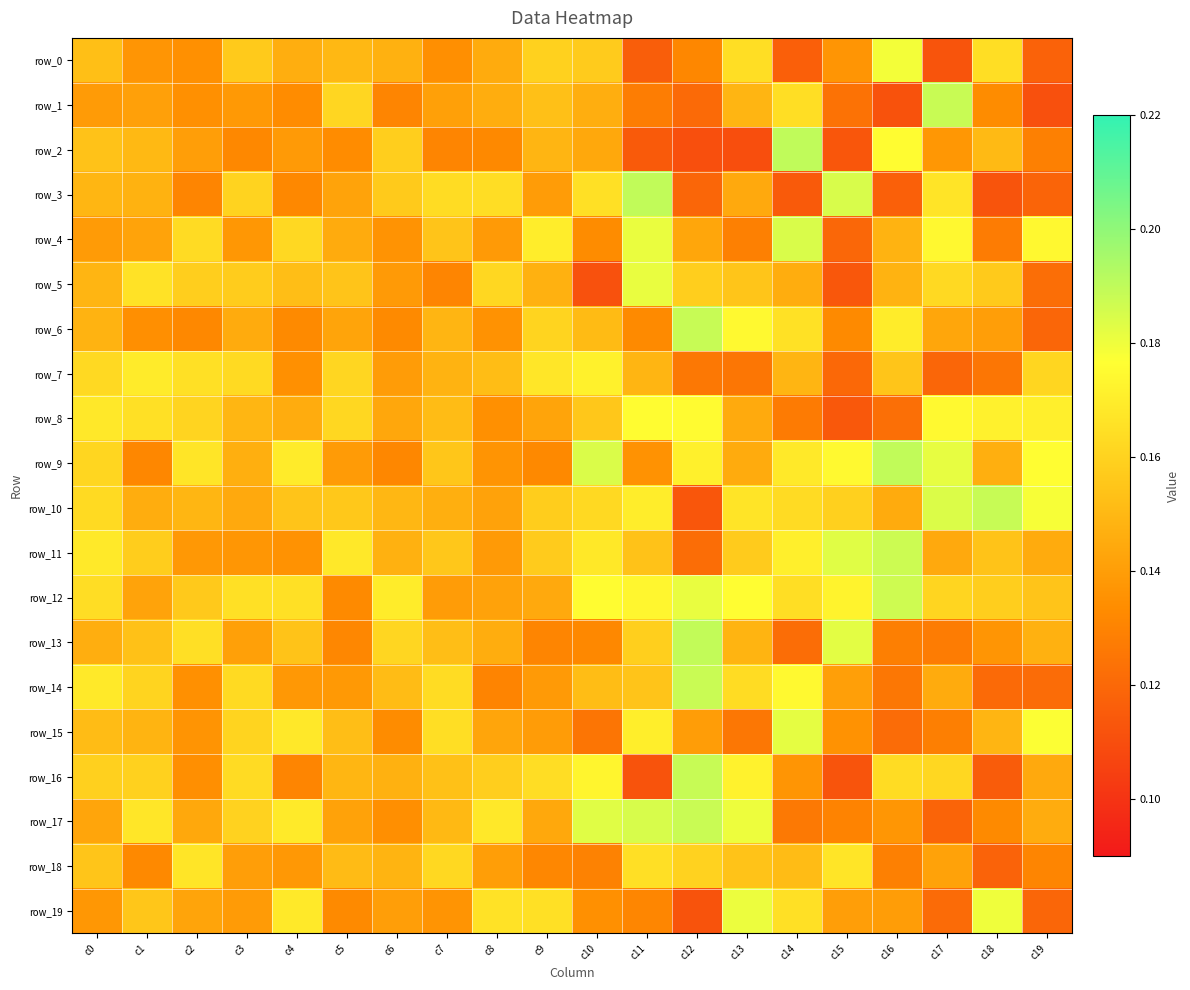

Reading left to right, list all the values displayed in this chart.

row_0: c0=0.2	c1=0.1	c2=0.1	c3=0.2	c4=0.1	c5=0.2	c6=0.1	c7=0.1	c8=0.1	c9=0.2	c10=0.2	c11=0.1	c12=0.1	c13=0.2	c14=0.1	c15=0.1	c16=0.2	c17=0.1	c18=0.2	c19=0.1
row_1: c0=0.1	c1=0.1	c2=0.1	c3=0.1	c4=0.1	c5=0.2	c6=0.1	c7=0.1	c8=0.1	c9=0.2	c10=0.1	c11=0.1	c12=0.1	c13=0.1	c14=0.2	c15=0.1	c16=0.1	c17=0.2	c18=0.1	c19=0.1
row_2: c0=0.2	c1=0.2	c2=0.1	c3=0.1	c4=0.1	c5=0.1	c6=0.2	c7=0.1	c8=0.1	c9=0.1	c10=0.1	c11=0.1	c12=0.1	c13=0.1	c14=0.2	c15=0.1	c16=0.2	c17=0.1	c18=0.2	c19=0.1
row_3: c0=0.1	c1=0.1	c2=0.1	c3=0.2	c4=0.1	c5=0.1	c6=0.2	c7=0.2	c8=0.2	c9=0.1	c10=0.2	c11=0.2	c12=0.1	c13=0.1	c14=0.1	c15=0.2	c16=0.1	c17=0.2	c18=0.1	c19=0.1
row_4: c0=0.1	c1=0.1	c2=0.2	c3=0.1	c4=0.2	c5=0.1	c6=0.1	c7=0.2	c8=0.1	c9=0.2	c10=0.1	c11=0.2	c12=0.1	c13=0.1	c14=0.2	c15=0.1	c16=0.1	c17=0.2	c18=0.1	c19=0.2
row_5: c0=0.1	c1=0.2	c2=0.2	c3=0.2	c4=0.2	c5=0.2	c6=0.1	c7=0.1	c8=0.2	c9=0.1	c10=0.1	c11=0.2	c12=0.2	c13=0.2	c14=0.1	c15=0.1	c16=0.1	c17=0.2	c18=0.2	c19=0.1
row_6: c0=0.1	c1=0.1	c2=0.1	c3=0.1	c4=0.1	c5=0.1	c6=0.1	c7=0.1	c8=0.1	c9=0.2	c10=0.2	c11=0.1	c12=0.2	c13=0.2	c14=0.2	c15=0.1	c16=0.2	c17=0.1	c18=0.1	c19=0.1
row_7: c0=0.2	c1=0.2	c2=0.2	c3=0.2	c4=0.1	c5=0.2	c6=0.1	c7=0.1	c8=0.2	c9=0.2	c10=0.2	c11=0.1	c12=0.1	c13=0.1	c14=0.1	c15=0.1	c16=0.2	c17=0.1	c18=0.1	c19=0.2
row_8: c0=0.2	c1=0.2	c2=0.2	c3=0.1	c4=0.1	c5=0.2	c6=0.1	c7=0.2	c8=0.1	c9=0.1	c10=0.2	c11=0.2	c12=0.2	c13=0.1	c14=0.1	c15=0.1	c16=0.1	c17=0.2	c18=0.2	c19=0.2
row_9: c0=0.2	c1=0.1	c2=0.2	c3=0.1	c4=0.2	c5=0.1	c6=0.1	c7=0.2	c8=0.1	c9=0.1	c10=0.2	c11=0.1	c12=0.2	c13=0.1	c14=0.2	c15=0.2	c16=0.2	c17=0.2	c18=0.1	c19=0.2
row_10: c0=0.2	c1=0.1	c2=0.1	c3=0.1	c4=0.2	c5=0.2	c6=0.1	c7=0.1	c8=0.1	c9=0.2	c10=0.2	c11=0.2	c12=0.1	c13=0.2	c14=0.2	c15=0.2	c16=0.1	c17=0.2	c18=0.2	c19=0.2
row_11: c0=0.2	c1=0.2	c2=0.1	c3=0.1	c4=0.1	c5=0.2	c6=0.1	c7=0.2	c8=0.1	c9=0.2	c10=0.2	c11=0.2	c12=0.1	c13=0.2	c14=0.2	c15=0.2	c16=0.2	c17=0.1	c18=0.2	c19=0.1
row_12: c0=0.2	c1=0.1	c2=0.2	c3=0.2	c4=0.2	c5=0.1	c6=0.2	c7=0.1	c8=0.1	c9=0.1	c10=0.2	c11=0.2	c12=0.2	c13=0.2	c14=0.2	c15=0.2	c16=0.2	c17=0.2	c18=0.2	c19=0.2
row_13: c0=0.1	c1=0.2	c2=0.2	c3=0.1	c4=0.2	c5=0.1	c6=0.2	c7=0.2	c8=0.1	c9=0.1	c10=0.1	c11=0.2	c12=0.2	c13=0.1	c14=0.1	c15=0.2	c16=0.1	c17=0.1	c18=0.1	c19=0.1
row_14: c0=0.2	c1=0.2	c2=0.1	c3=0.2	c4=0.1	c5=0.1	c6=0.2	c7=0.2	c8=0.1	c9=0.1	c10=0.2	c11=0.2	c12=0.2	c13=0.2	c14=0.2	c15=0.1	c16=0.1	c17=0.1	c18=0.1	c19=0.1
row_15: c0=0.2	c1=0.1	c2=0.1	c3=0.2	c4=0.2	c5=0.2	c6=0.1	c7=0.2	c8=0.1	c9=0.1	c10=0.1	c11=0.2	c12=0.1	c13=0.1	c14=0.2	c15=0.1	c16=0.1	c17=0.1	c18=0.1	c19=0.2
row_16: c0=0.2	c1=0.2	c2=0.1	c3=0.2	c4=0.1	c5=0.1	c6=0.1	c7=0.2	c8=0.2	c9=0.2	c10=0.2	c11=0.1	c12=0.2	c13=0.2	c14=0.1	c15=0.1	c16=0.2	c17=0.2	c18=0.1	c19=0.1
row_17: c0=0.1	c1=0.2	c2=0.1	c3=0.2	c4=0.2	c5=0.1	c6=0.1	c7=0.2	c8=0.2	c9=0.1	c10=0.2	c11=0.2	c12=0.2	c13=0.2	c14=0.1	c15=0.1	c16=0.1	c17=0.1	c18=0.1	c19=0.1
row_18: c0=0.2	c1=0.1	c2=0.2	c3=0.1	c4=0.1	c5=0.2	c6=0.1	c7=0.2	c8=0.1	c9=0.1	c10=0.1	c11=0.2	c12=0.2	c13=0.2	c14=0.2	c15=0.2	c16=0.1	c17=0.1	c18=0.1	c19=0.1
row_19: c0=0.1	c1=0.2	c2=0.1	c3=0.1	c4=0.2	c5=0.1	c6=0.1	c7=0.1	c8=0.2	c9=0.2	c10=0.1	c11=0.1	c12=0.1	c13=0.2	c14=0.2	c15=0.1	c16=0.1	c17=0.1	c18=0.2	c19=0.1